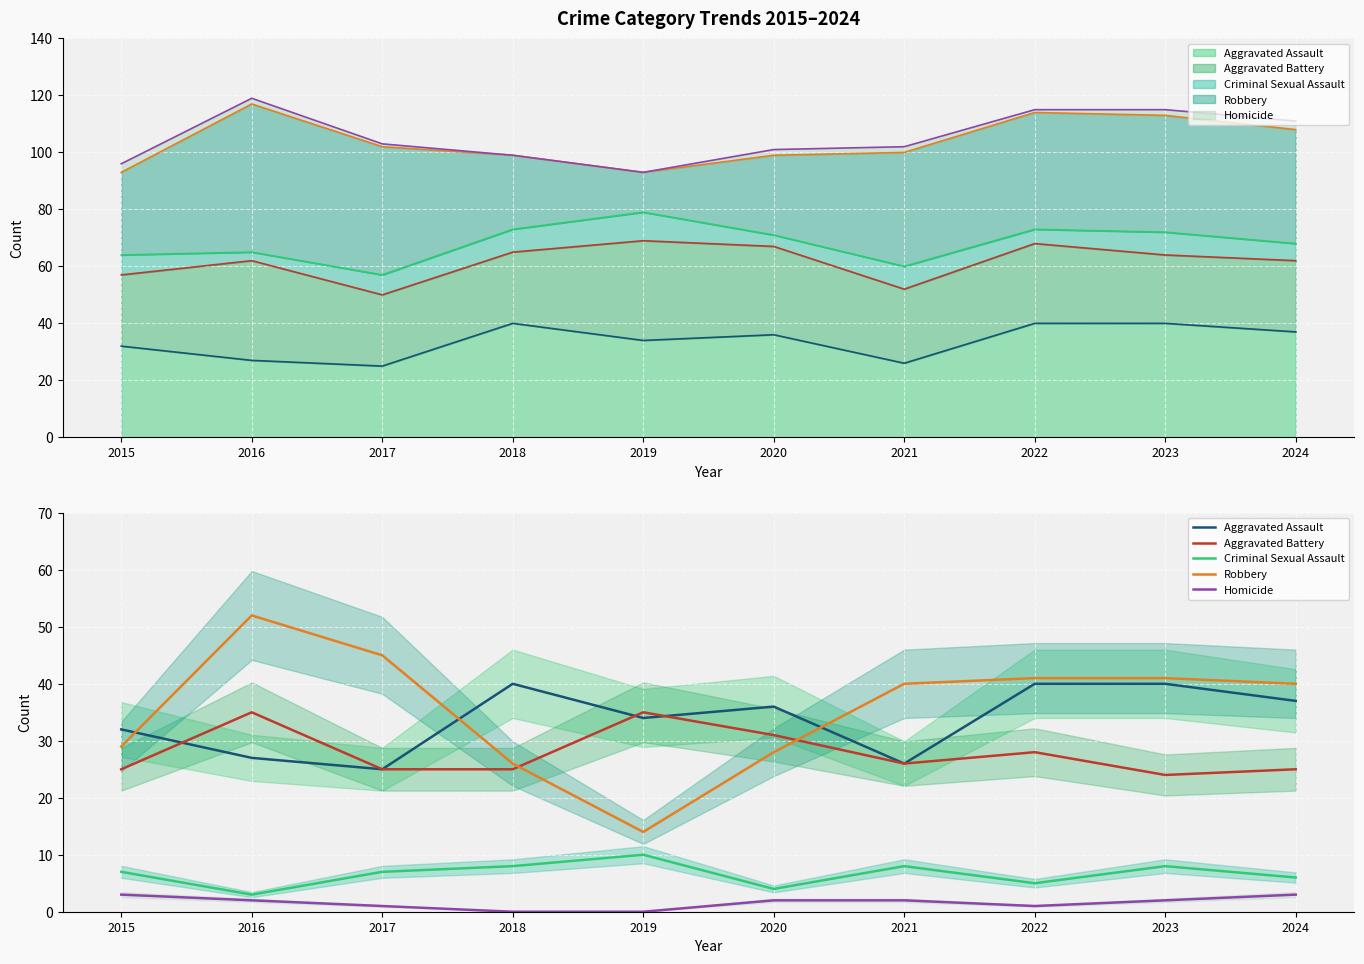

What is the difference between the highest and lowest values at 2018?

40